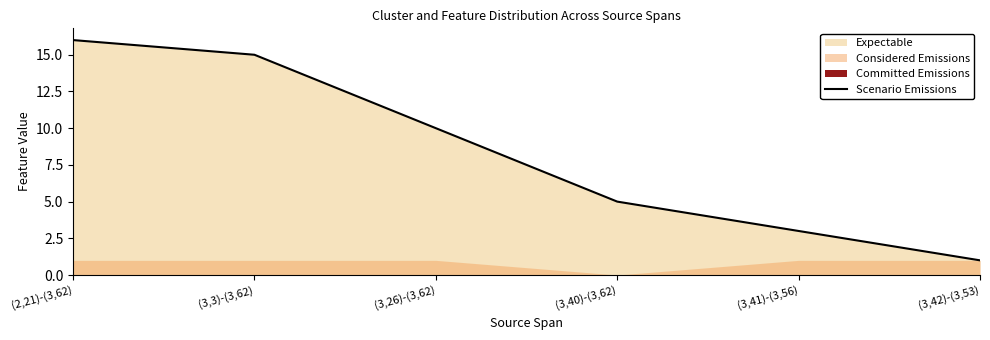

Reading left to right, what are all the values shown in this chart?

(2,21)-(3,62)=16	(3,3)-(3,62)=15	(3,26)-(3,62)=10	(3,40)-(3,62)=5	(3,41)-(3,56)=3	(3,42)-(3,53)=1